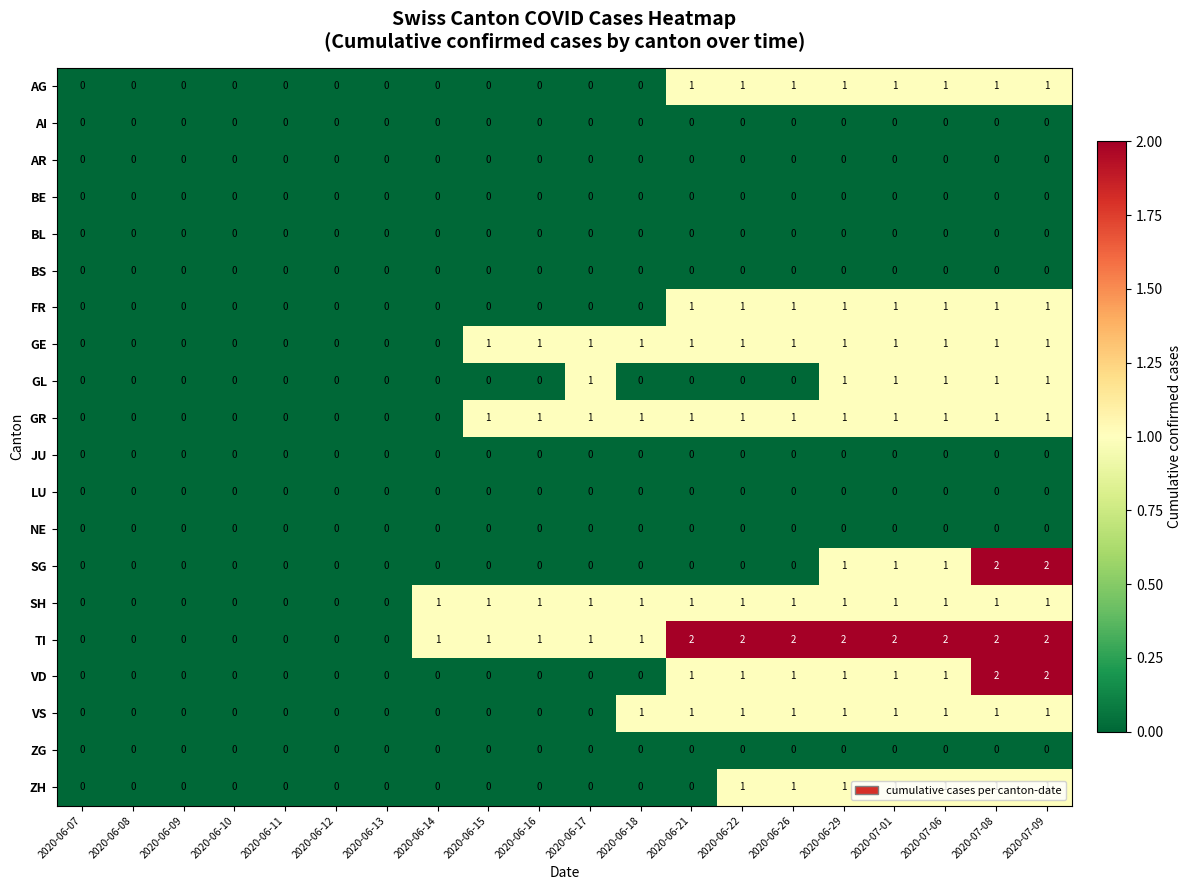

The VD series shows 0 at 2020-06-09. True or false?

True